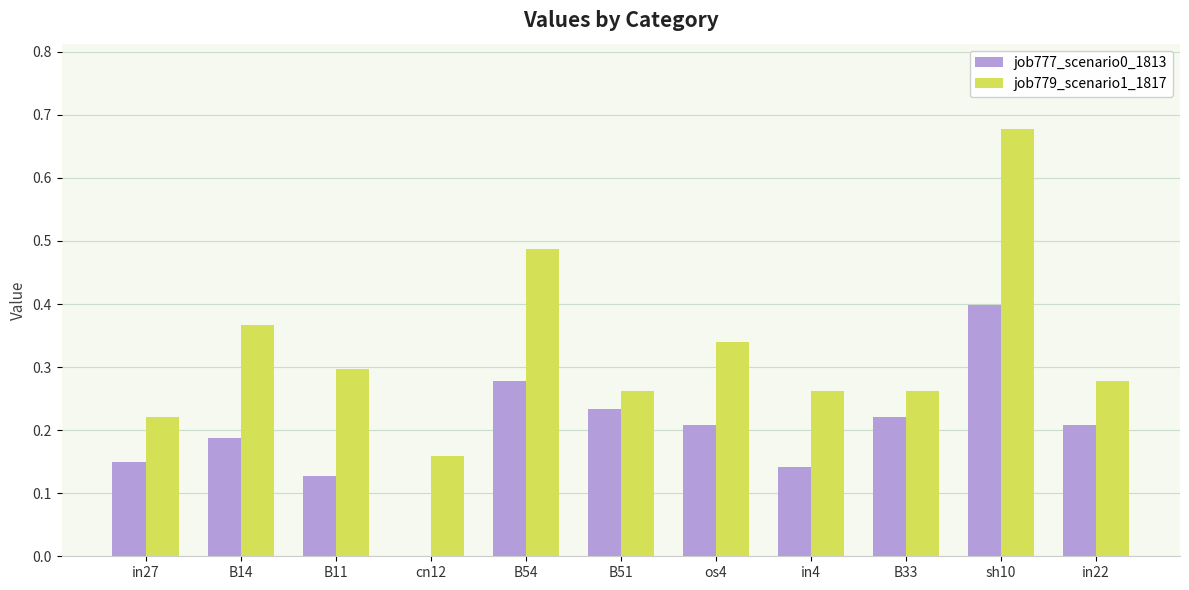

The value of job777_scenario0_1813 at B11 is 0.0. True or false?

False